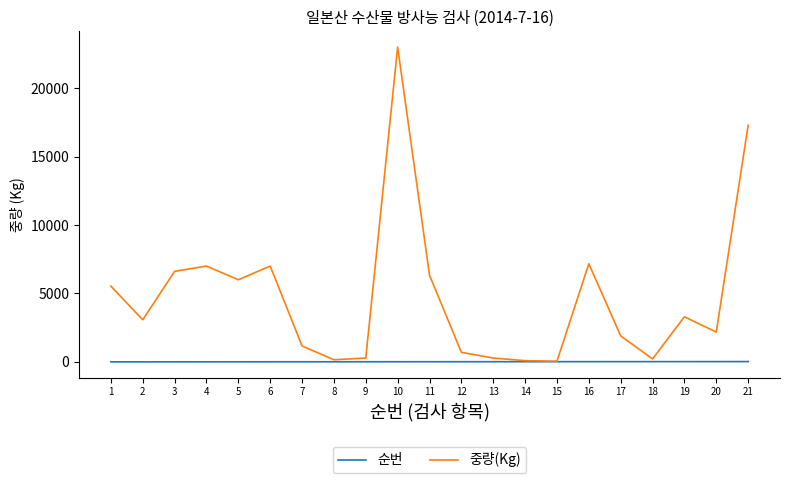

List the series in order of their peak value, highest first.

중량(Kg), 순번